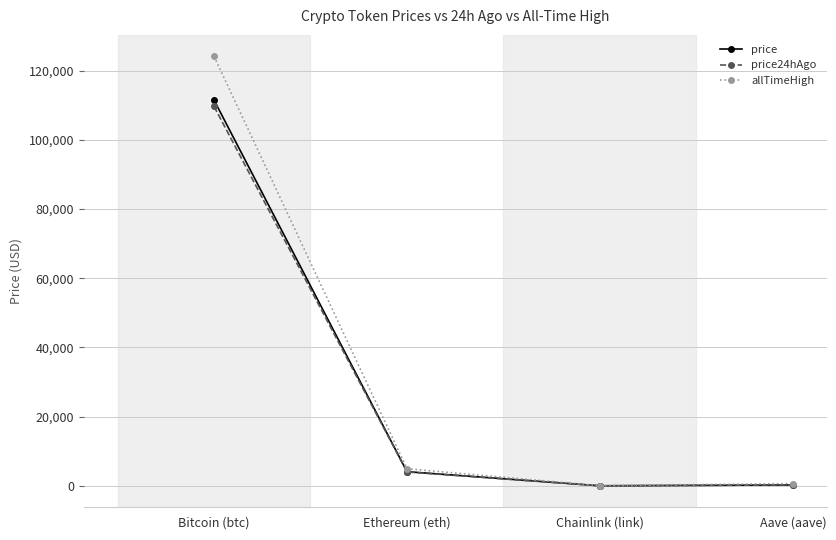

What is the value of the allTimeHigh point at the 1st from the left?

124128.0